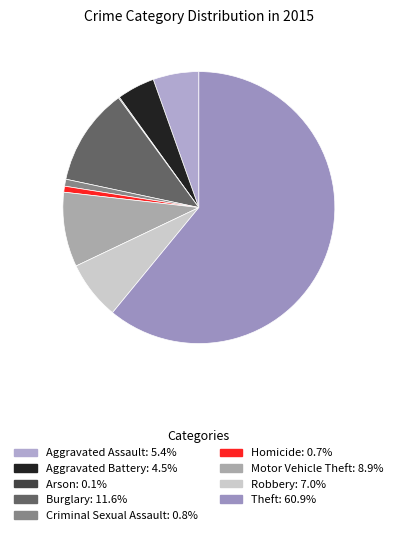

What is the total percentage of Homicide and Criminal Sexual Assault?

1.5%